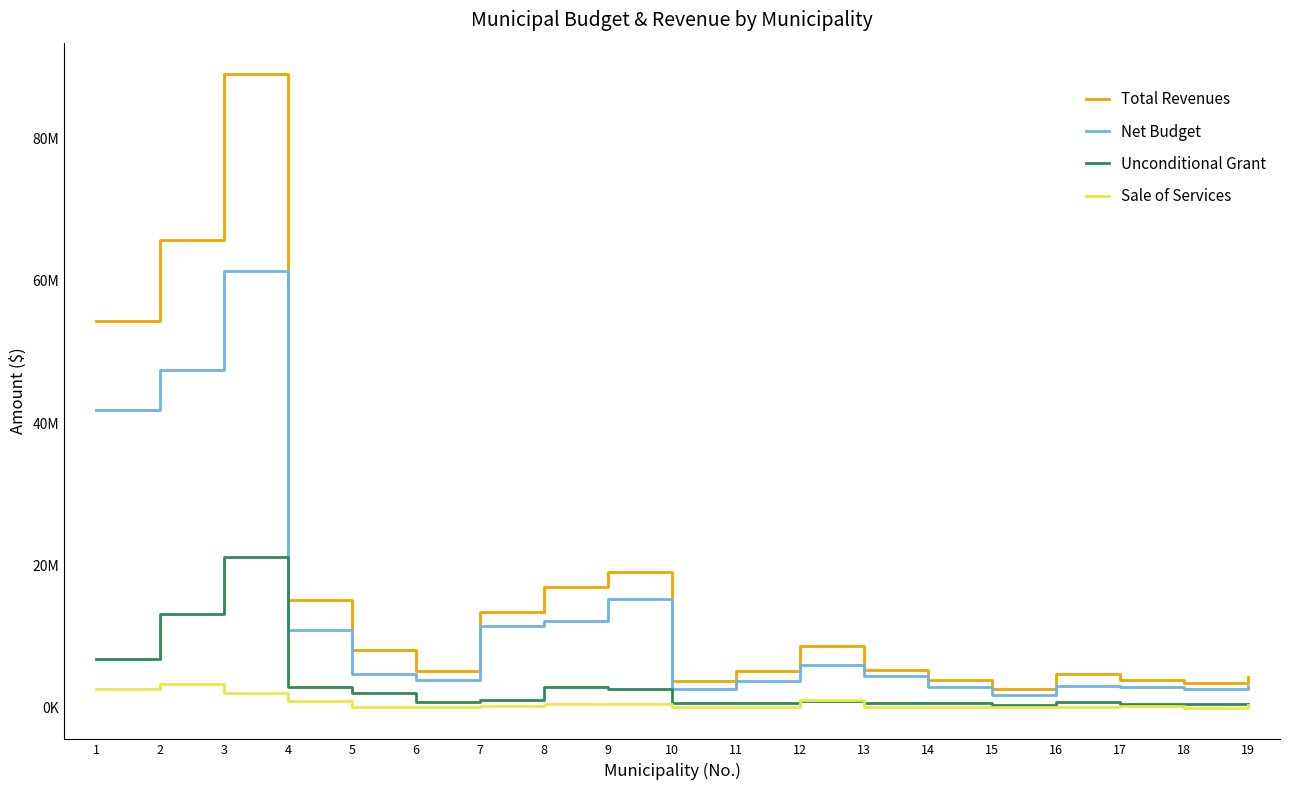

What is the minimum value for Sale of Services?

8324